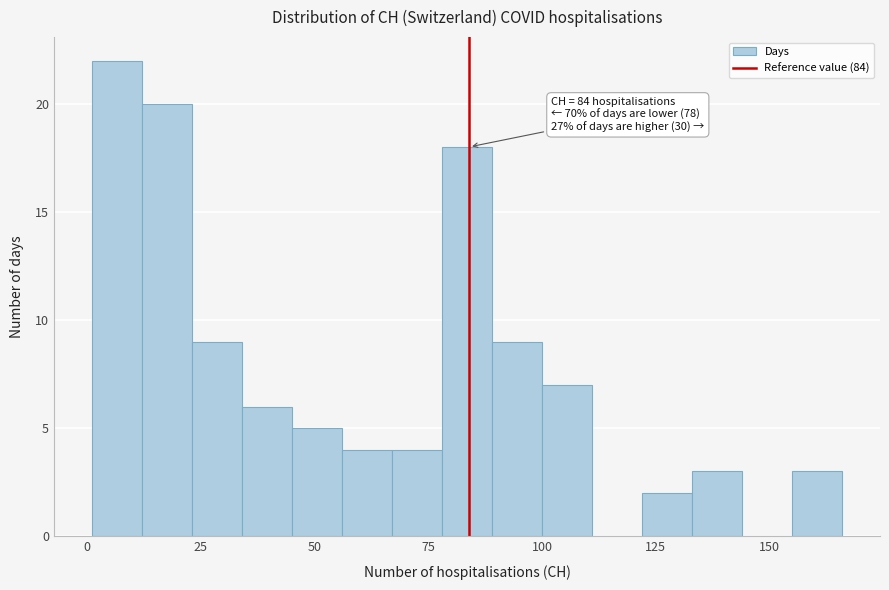

Around what value on the x-axis is the tallest bar? Give the approximate position of its centre, as read against the axis.

5